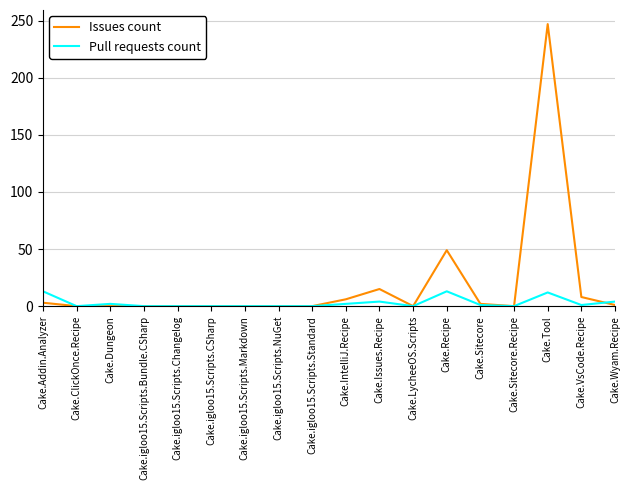

True or false: Issues count has more than 1 interior local peaks.

True